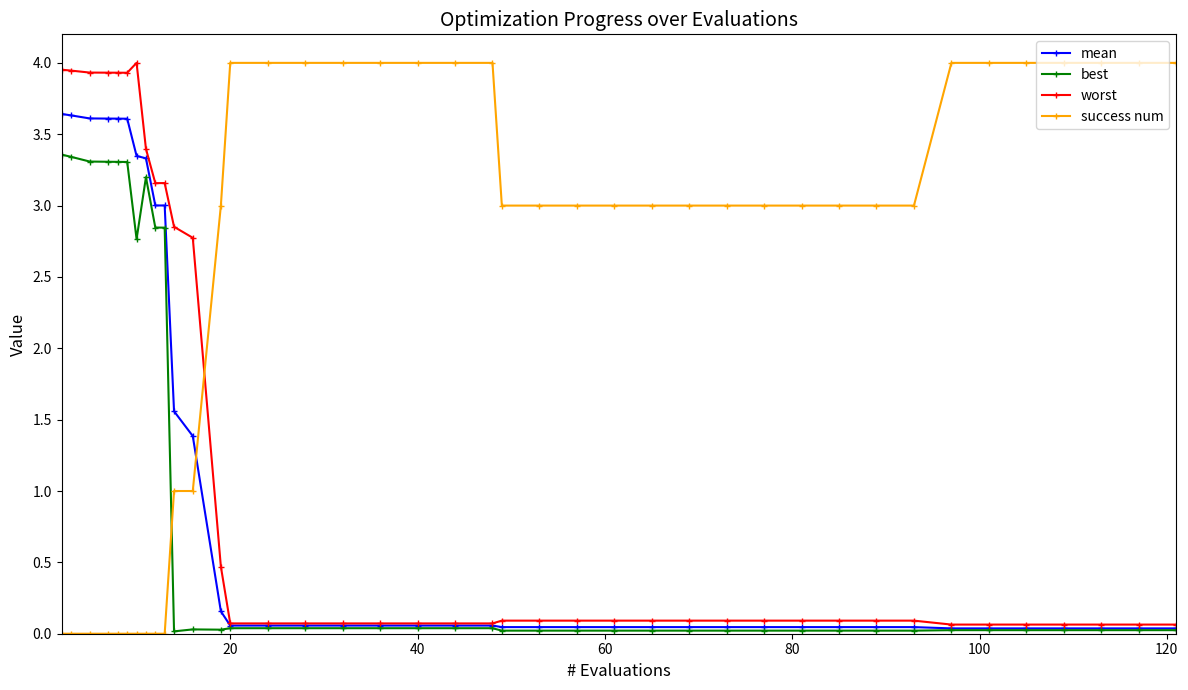

True or false: success num and best intersect in this chart.

True